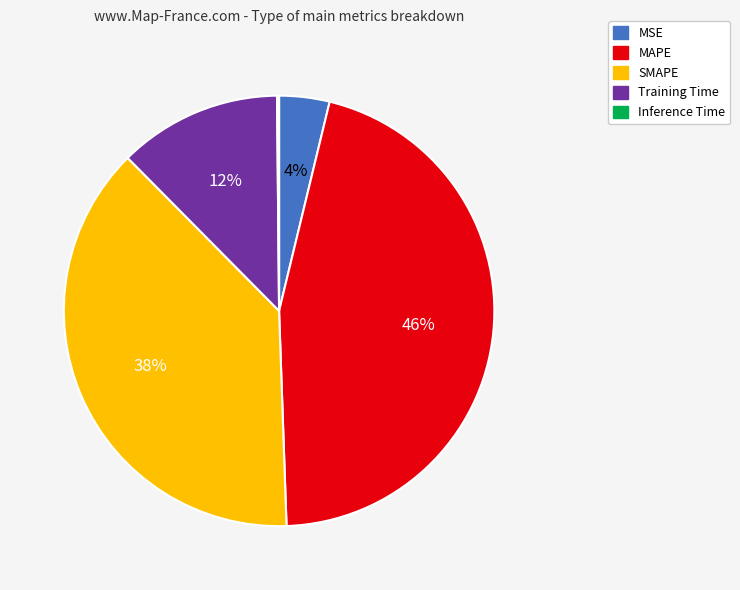

Does MSE represent more than half of the total?

No